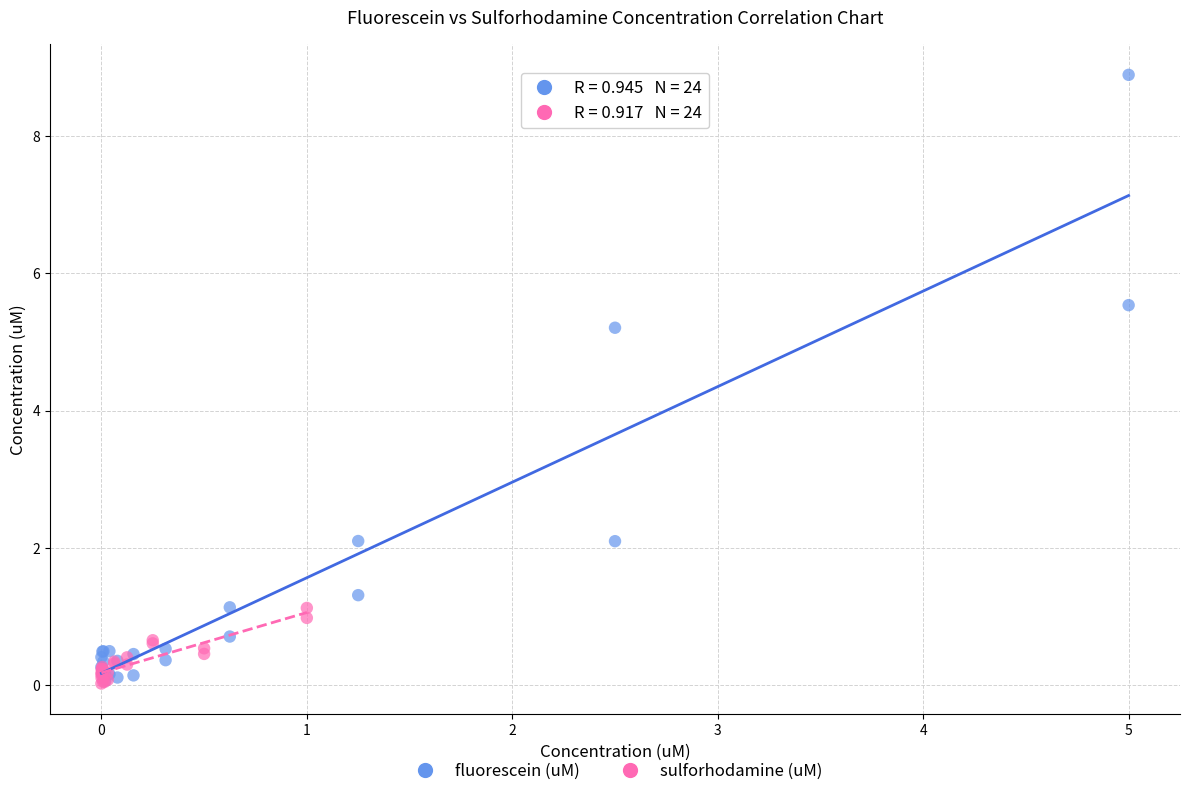

Which series contains the highest Y value?

fluorescein (uM)